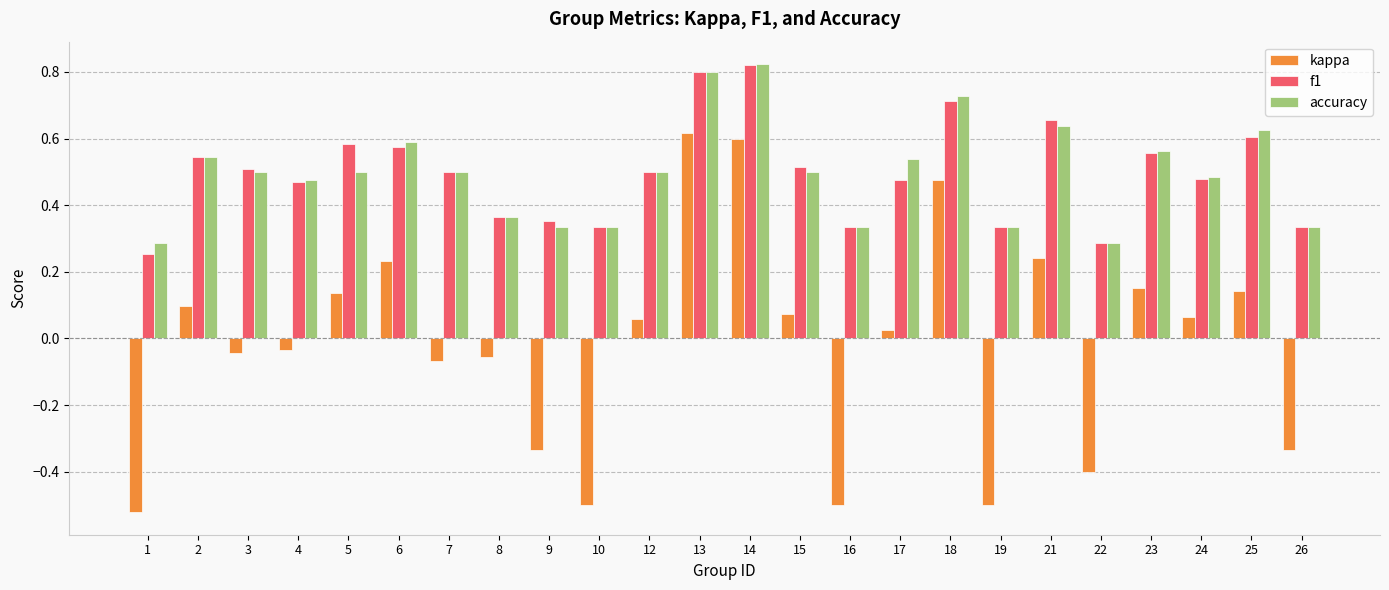

What is the total value across all series at 21?

1.5